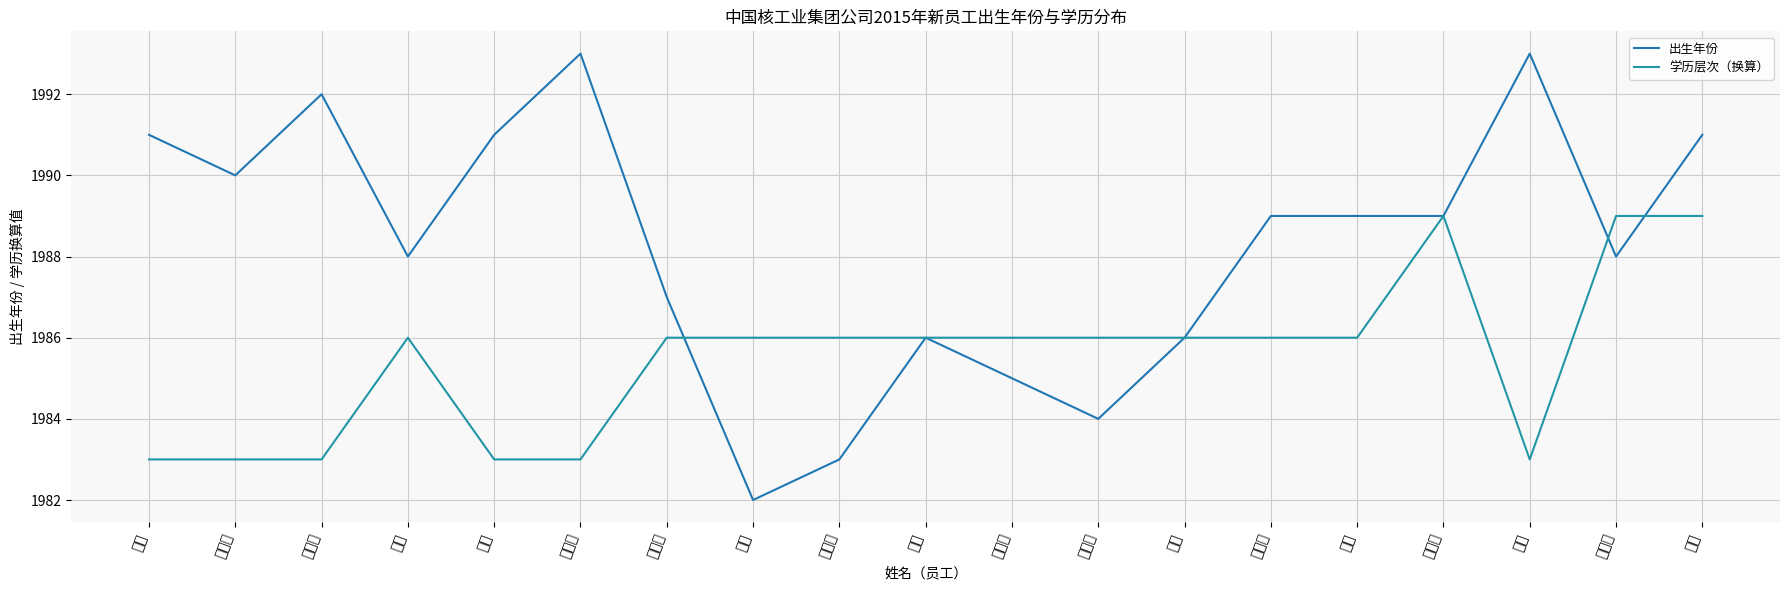

What is the label of the 18th point from the left?

纪润泽